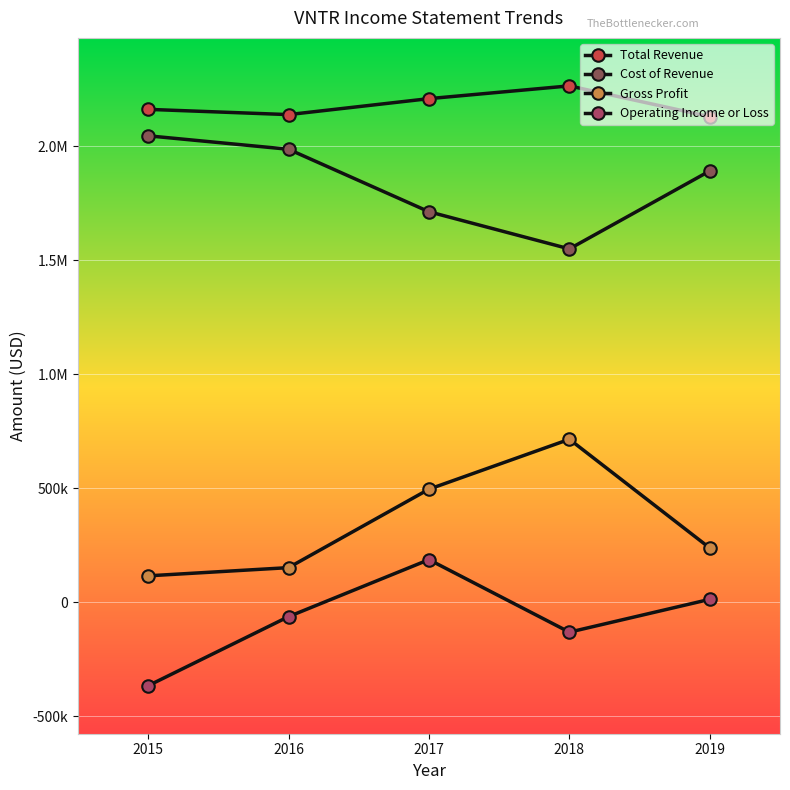

How many Cost of Revenue values are between 1713000 and 1987000?

3